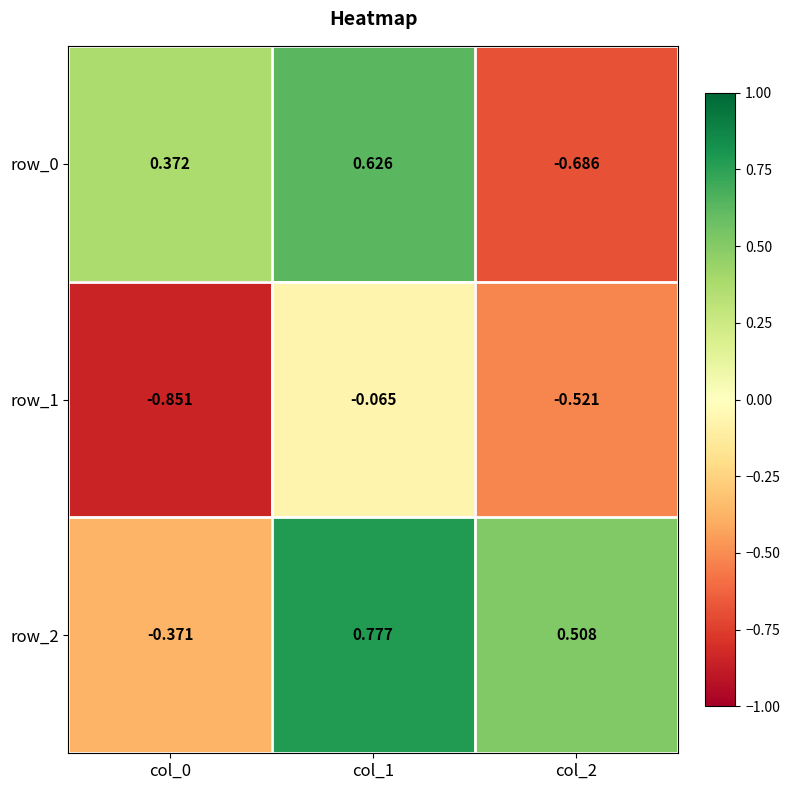

What is the difference between the maximum and second lowest values in the row_1 series?

0.5